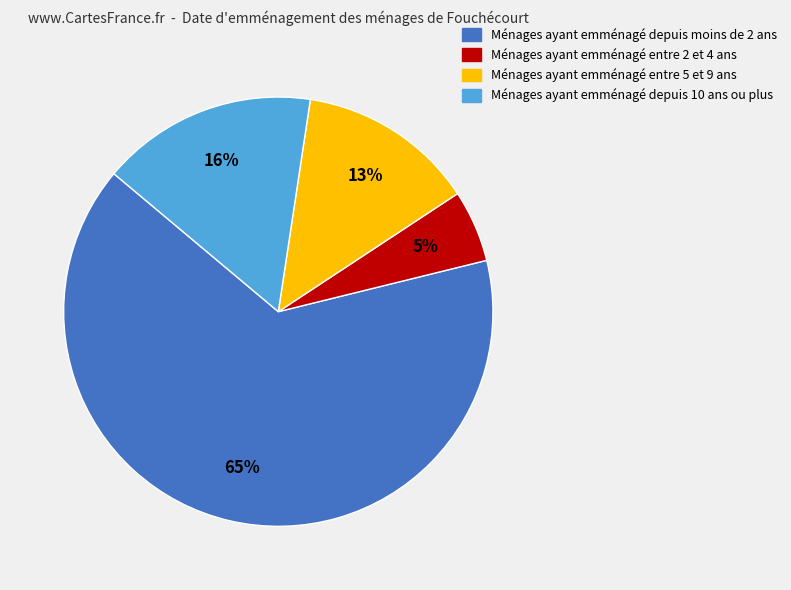

What is the largest slice in the pie chart?

Ménages ayant emménagé depuis moins de 2 ans